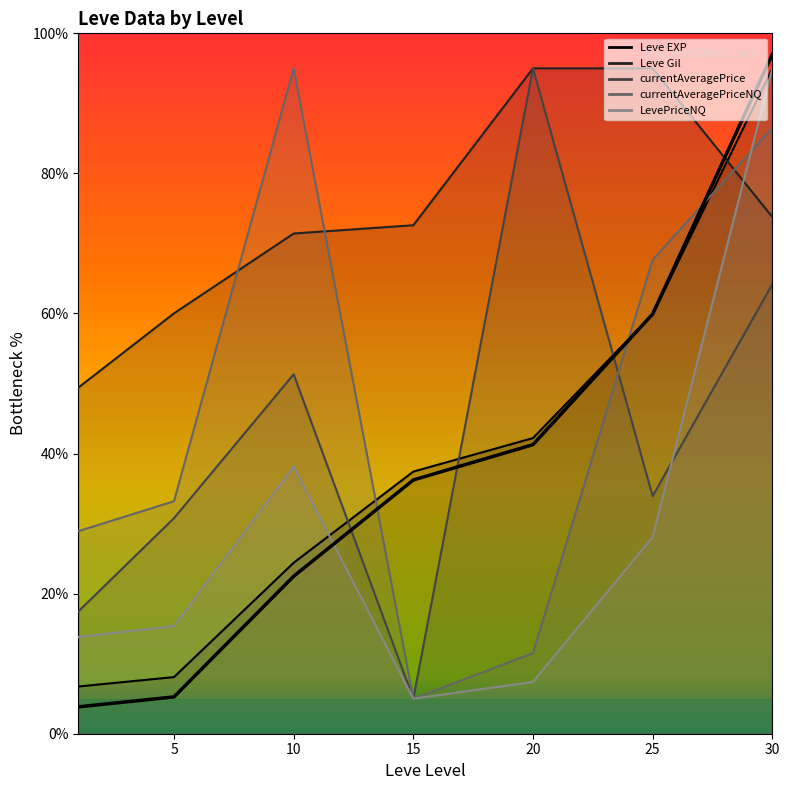

Which has a higher value, 20 or 10?

20